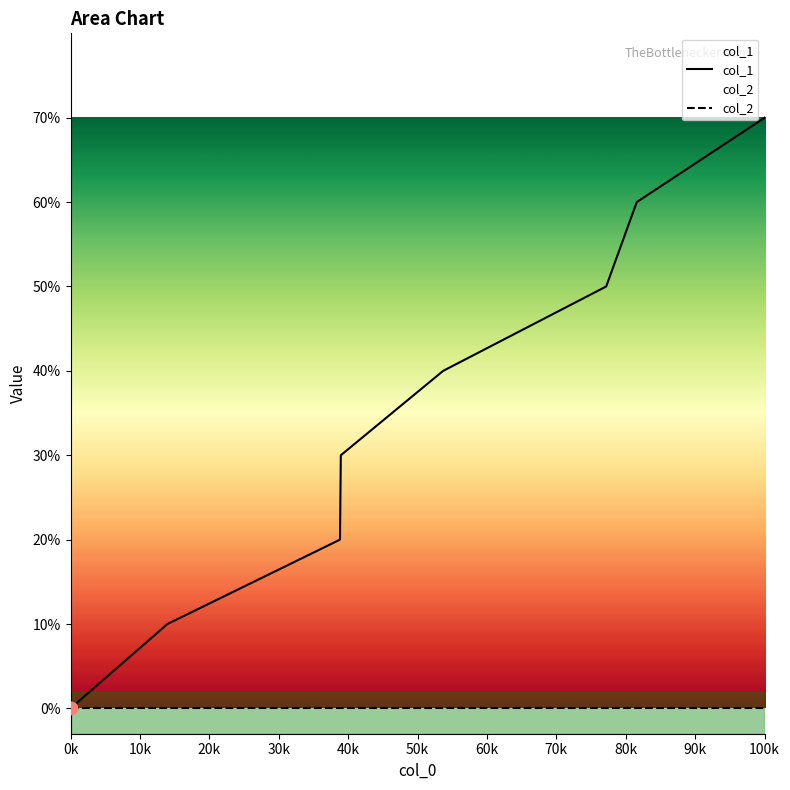

Which series contains the highest Y value?

col_1